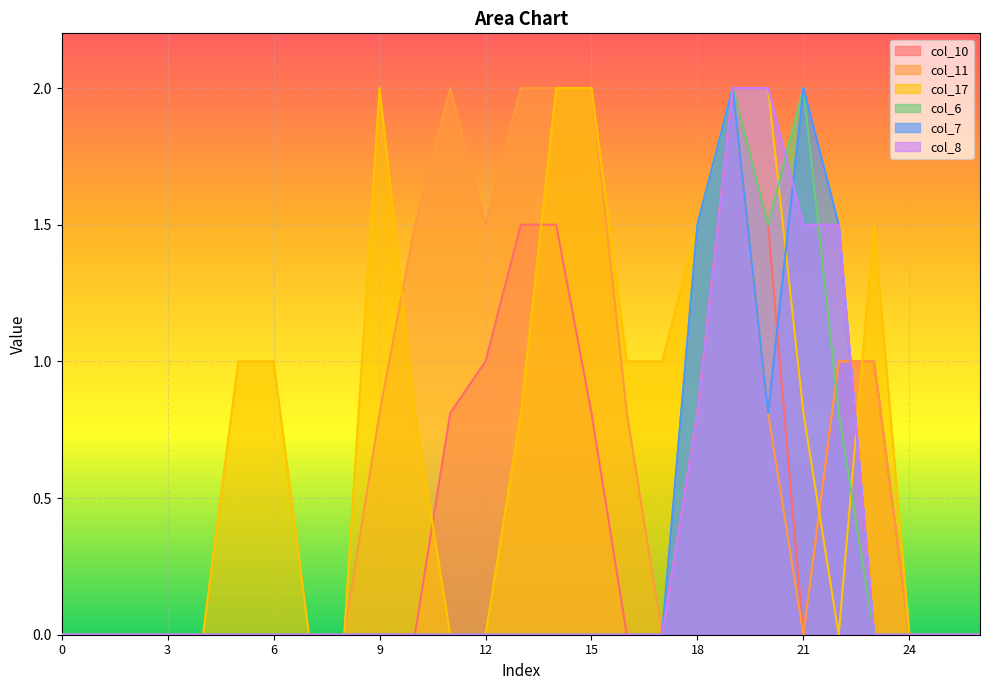

What is the difference between the second highest and minimum values in the col_8 series?

2.0